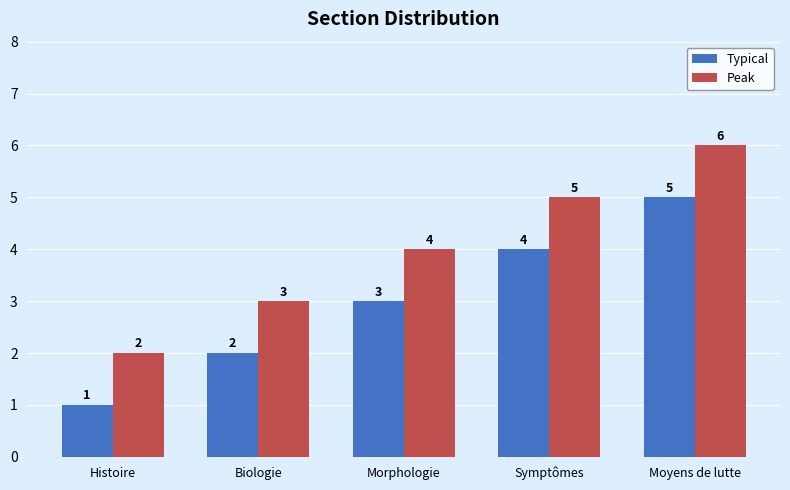

At which label is Peak closest to 4?

Morphologie